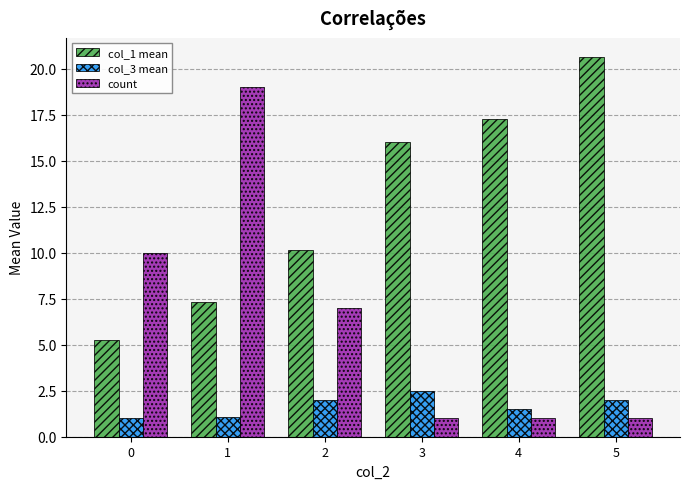

What is the lowest value of the count series?

1.0